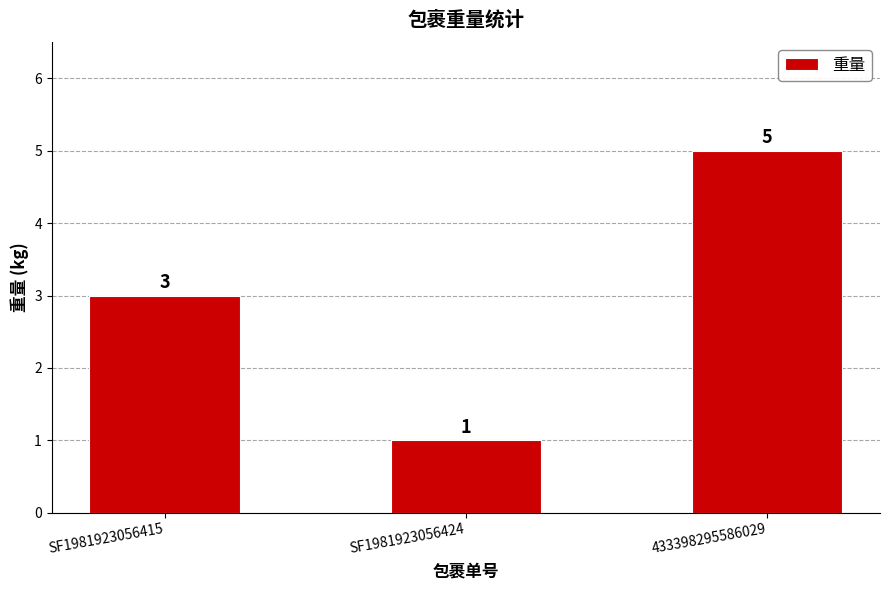

Approximately how many times larger is the value at SF1981923056424 compared to 433398295586029?

0.2